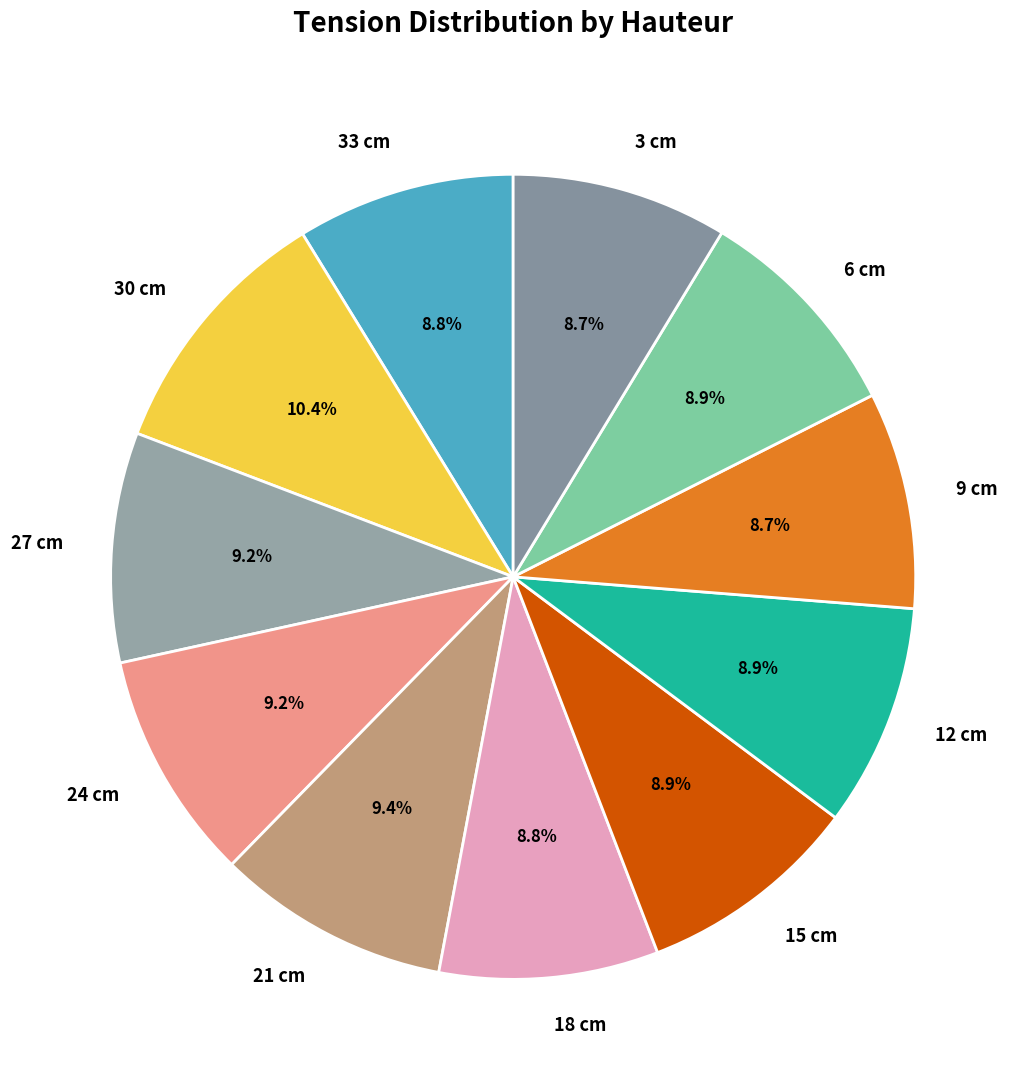

How many slices are in this pie chart?

11